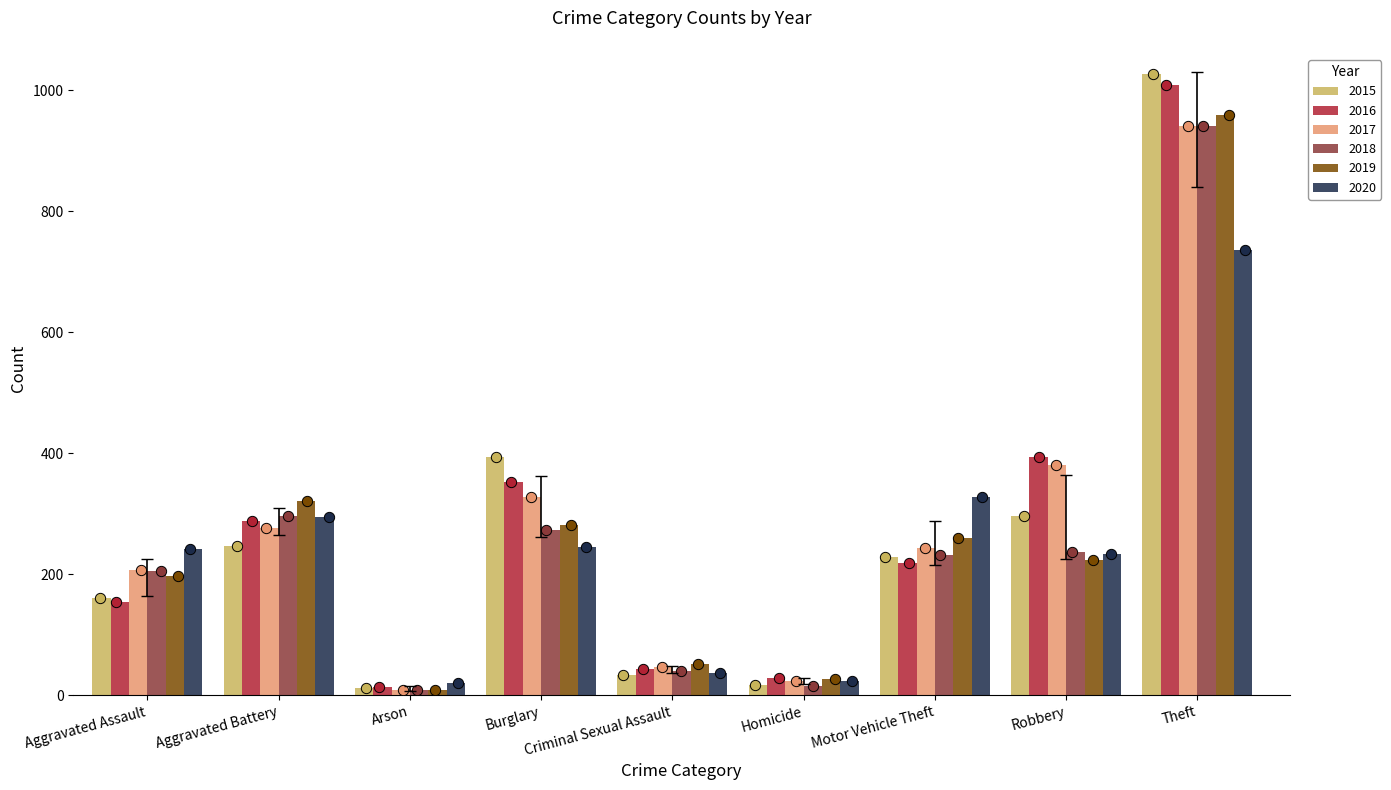

Which series has the largest total across all categories?

2016